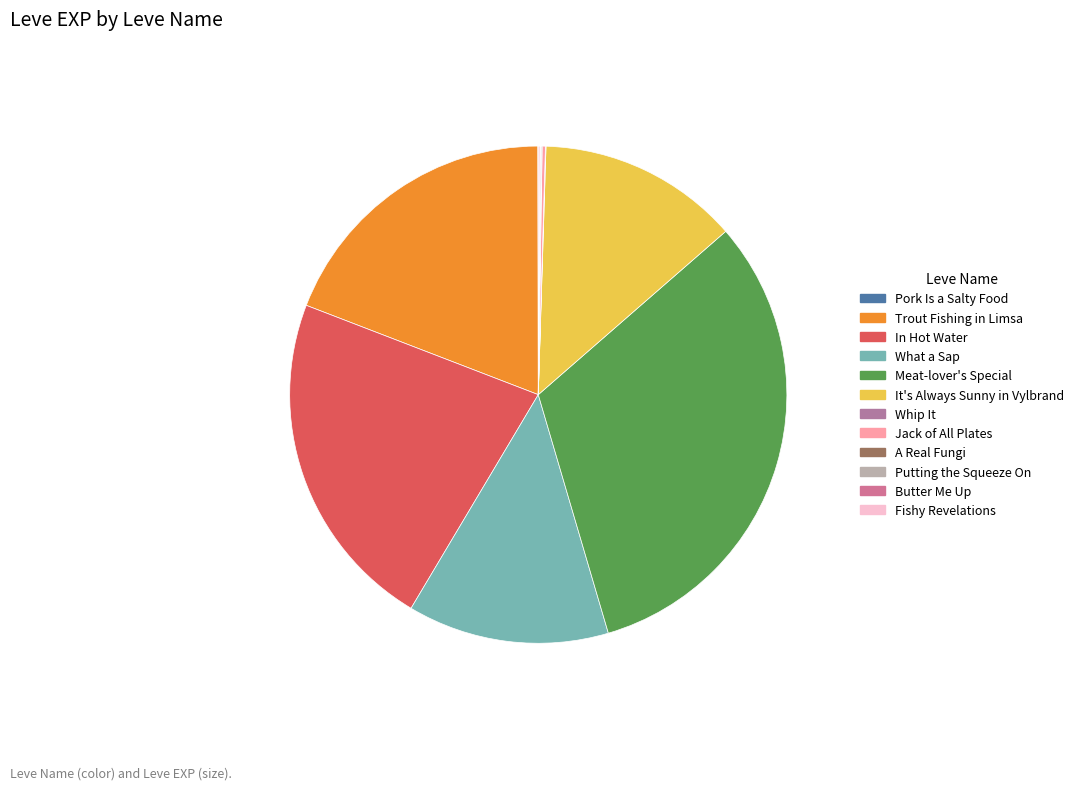

Combined, do In Hot Water and Pork Is a Salty Food account for over 50%?

No